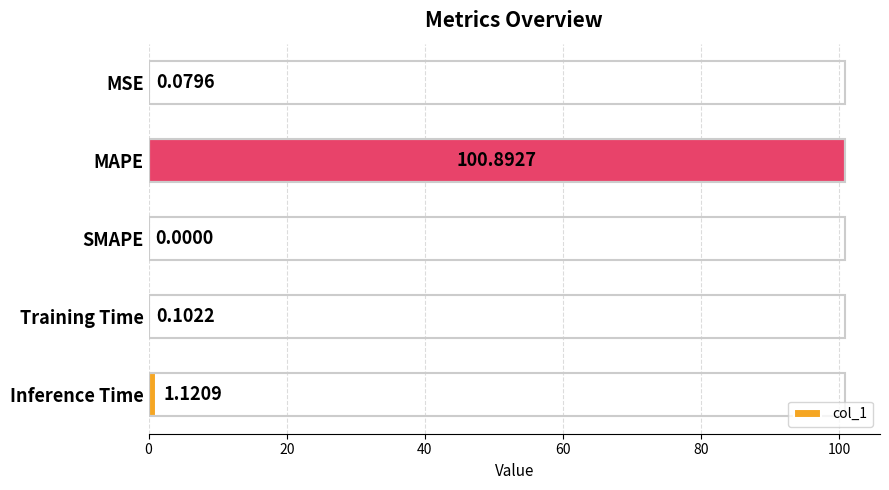

What is the change in value from MAPE to SMAPE?

-100.9